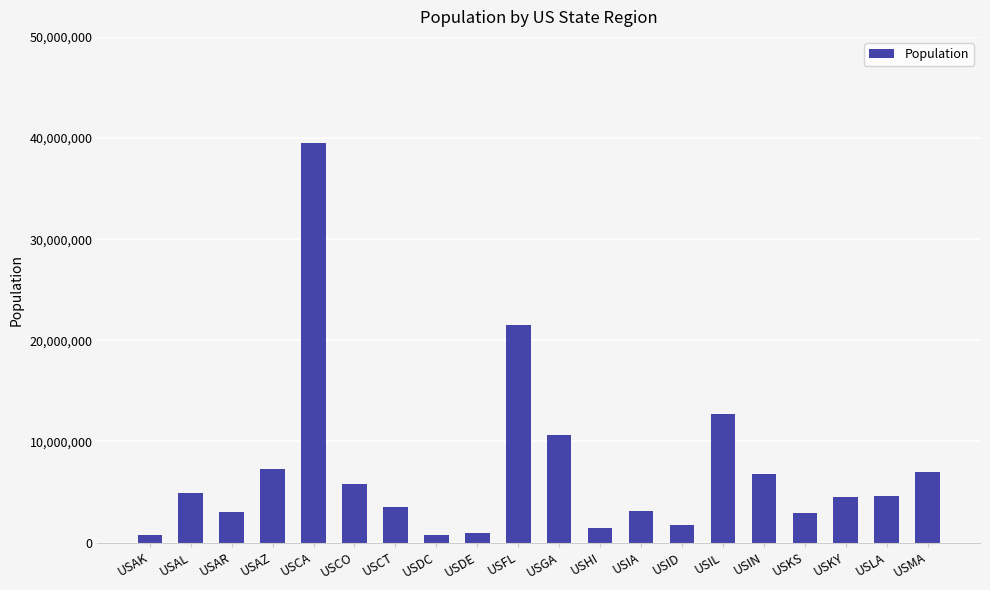

What is the approximate value at USCT, to the nearest 100?

3565300